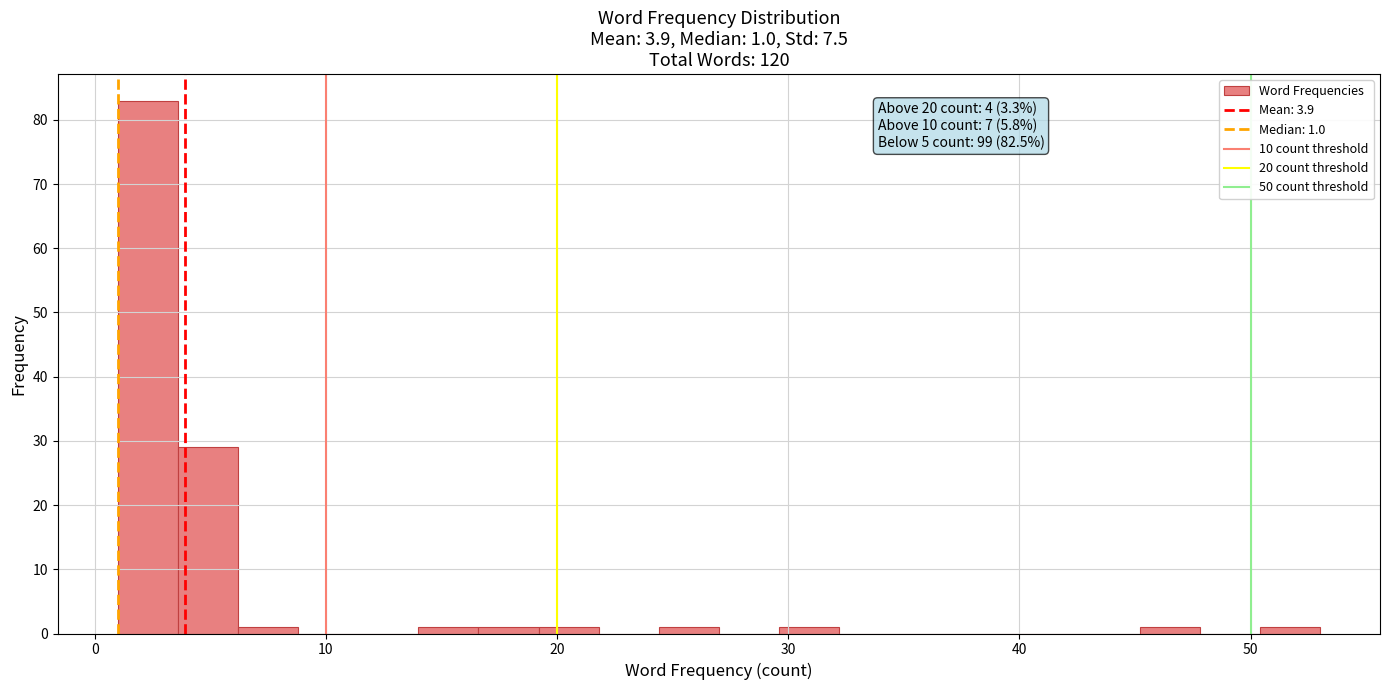

Read against the x-axis, roughly where is the centre of the tallest bar?

2